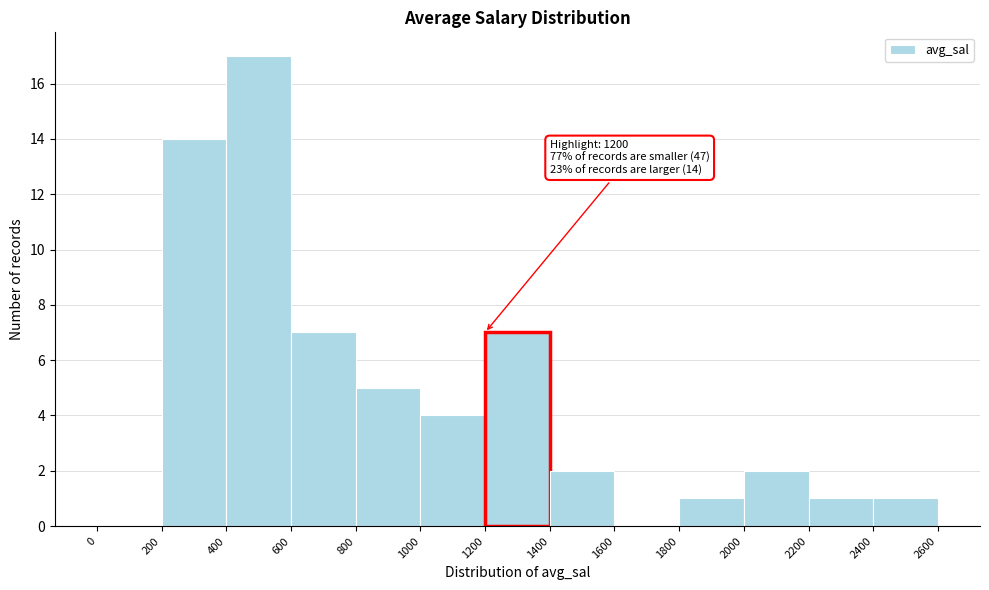

Over which range of the x-axis is the bar tallest?

400 to 600